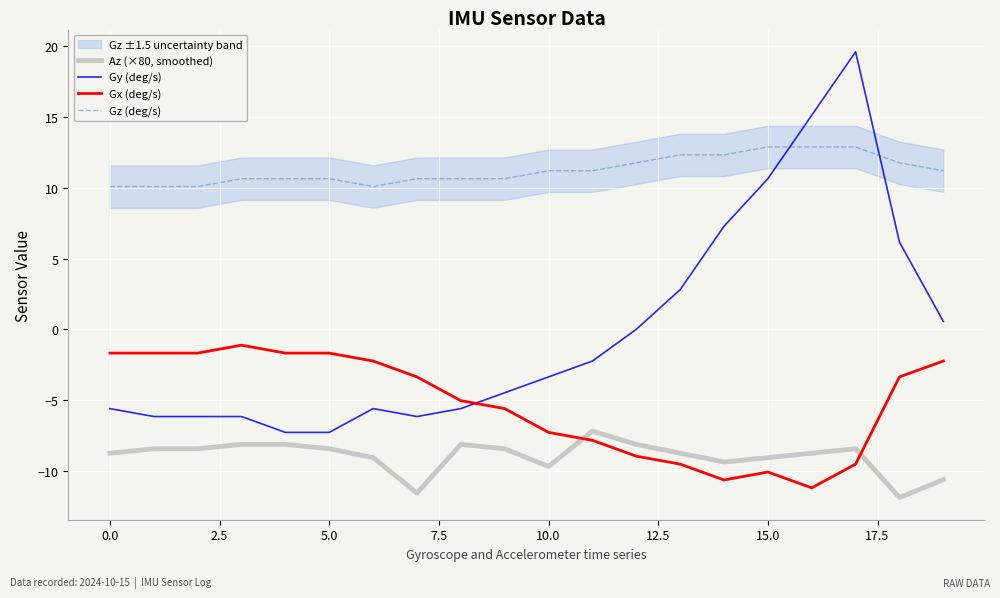

At which category is the sum across all series the highest?

17